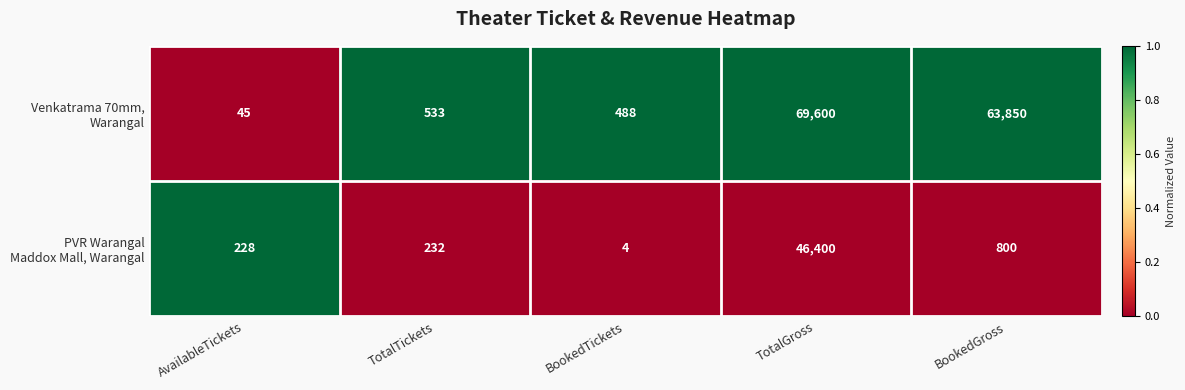

What is the total value across all series at BookedGross?

64650